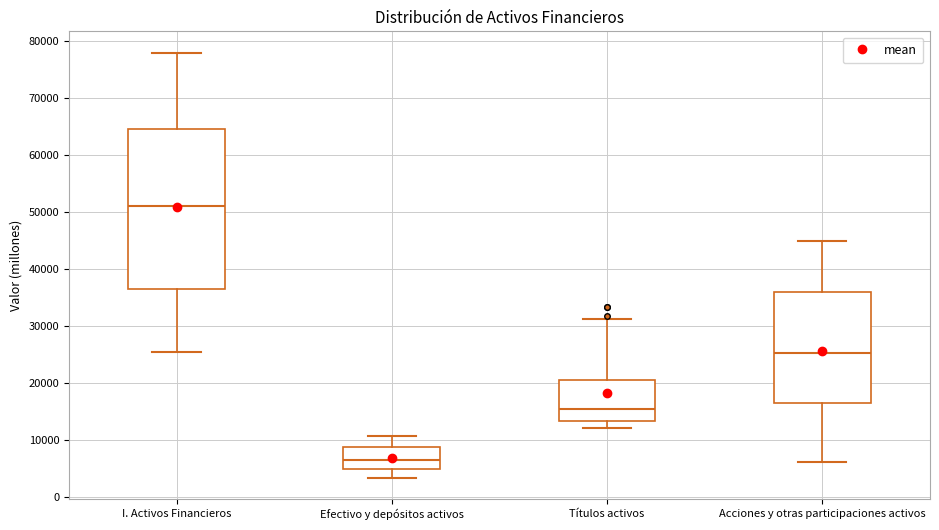

Which box's median line is the lowest?

Efectivo y depósitos activos